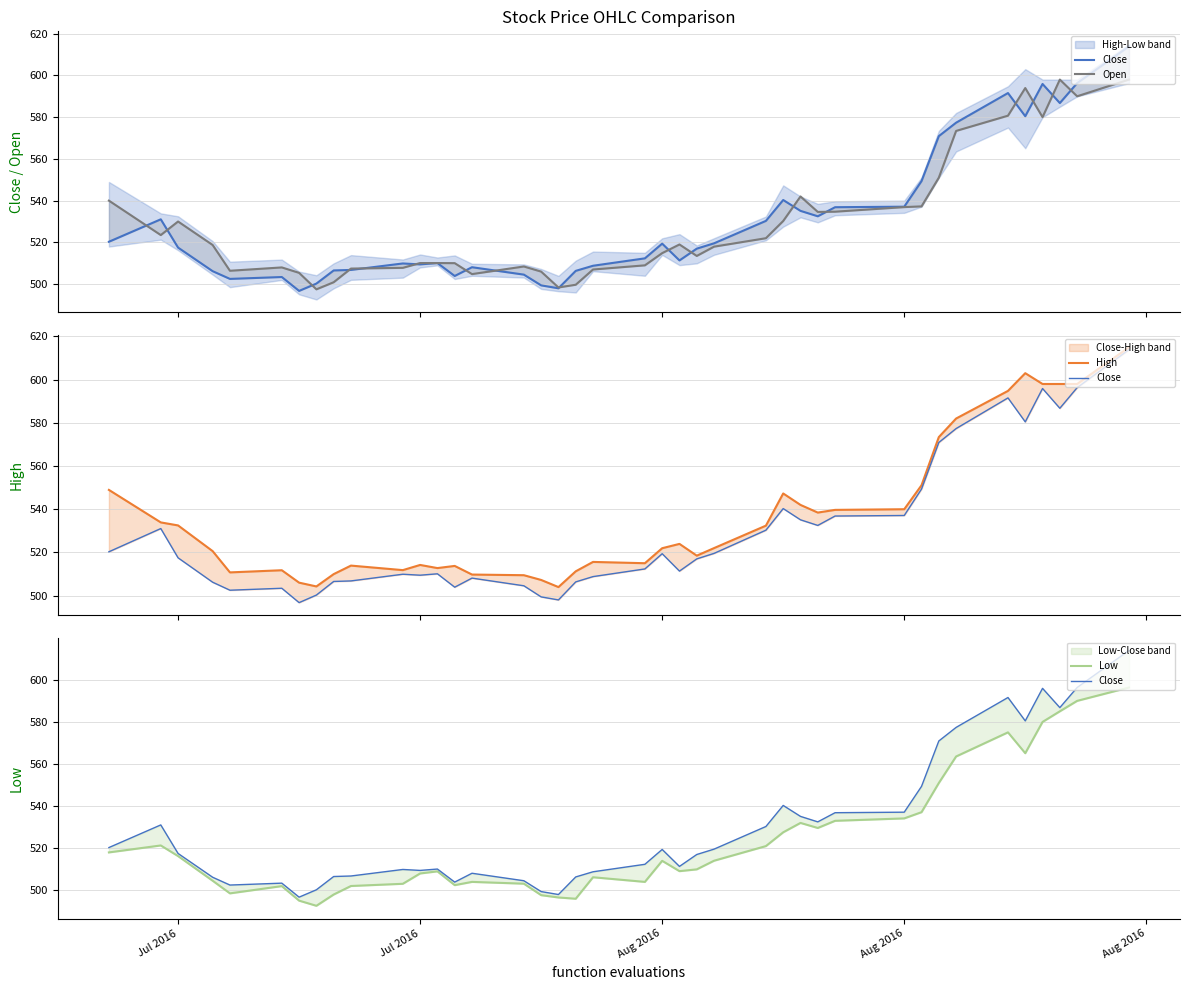

What is the sum of all Low values?

20945.9